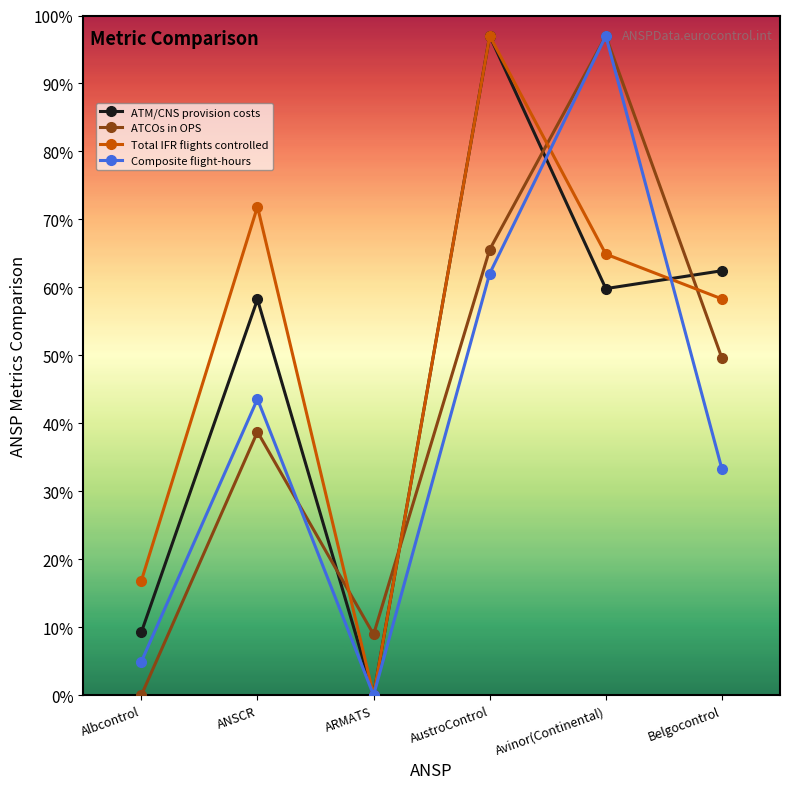

Is the value of ATCOs in OPS at Avinor(Continental) greater than the value of ATM/CNS provision costs at Avinor(Continental)?

Yes